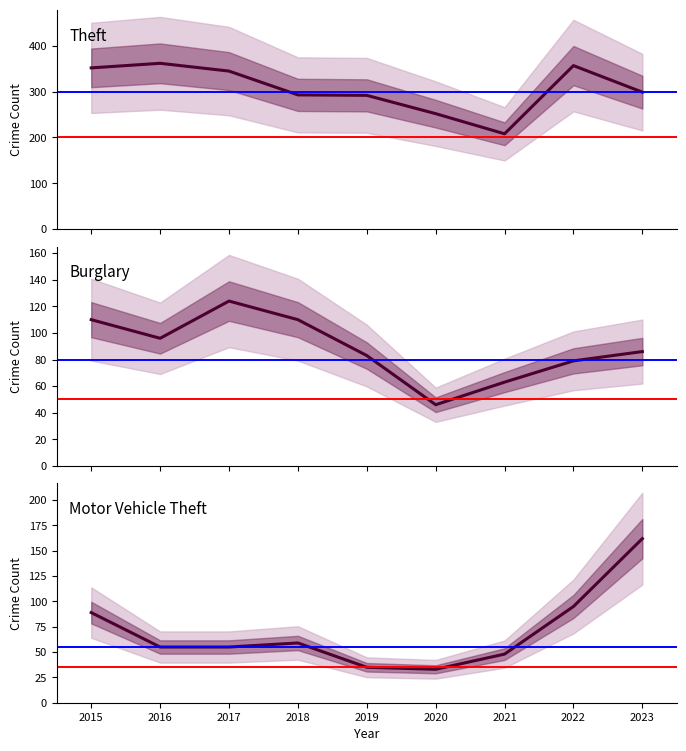

Is it true that Theft equals 53 at 2021?

False